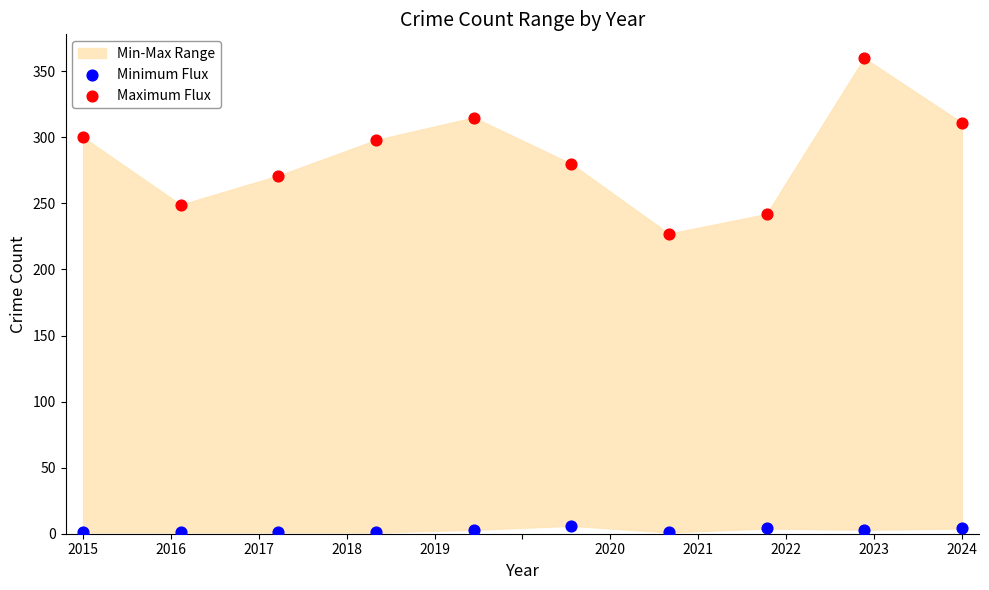

Which series contains the lowest Y value?

Minimum Flux